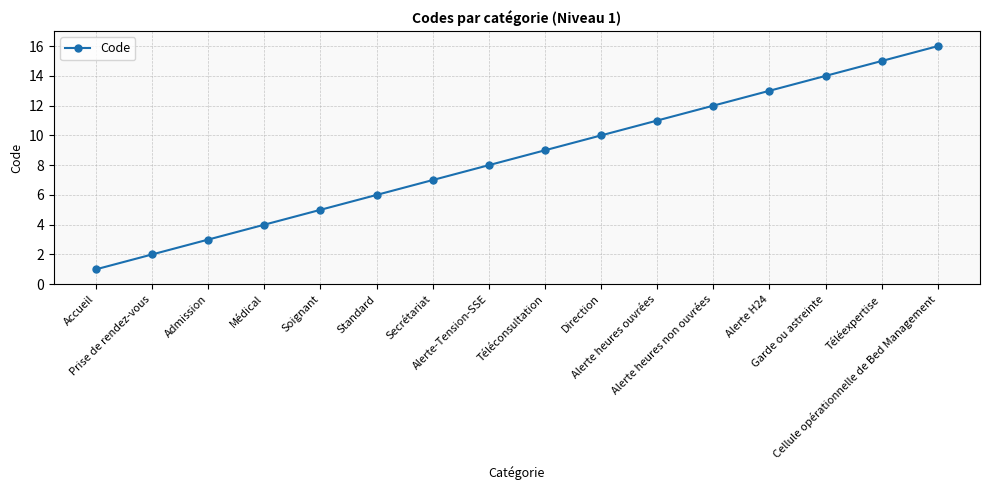

Which has a higher value, Téléconsultation or Admission?

Téléconsultation